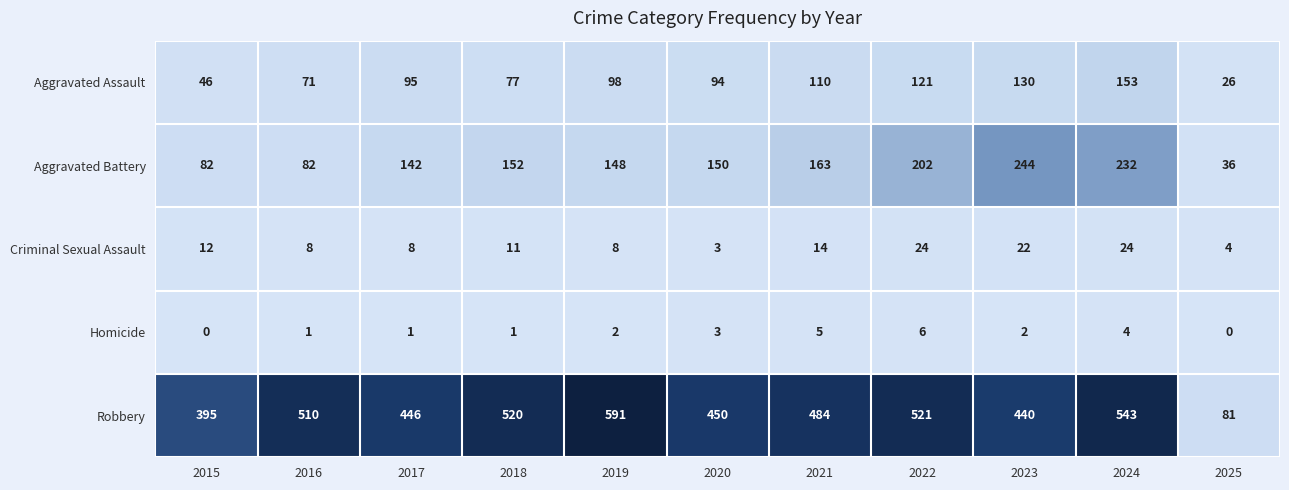

What is the lowest value of the Aggravated Battery series?

36